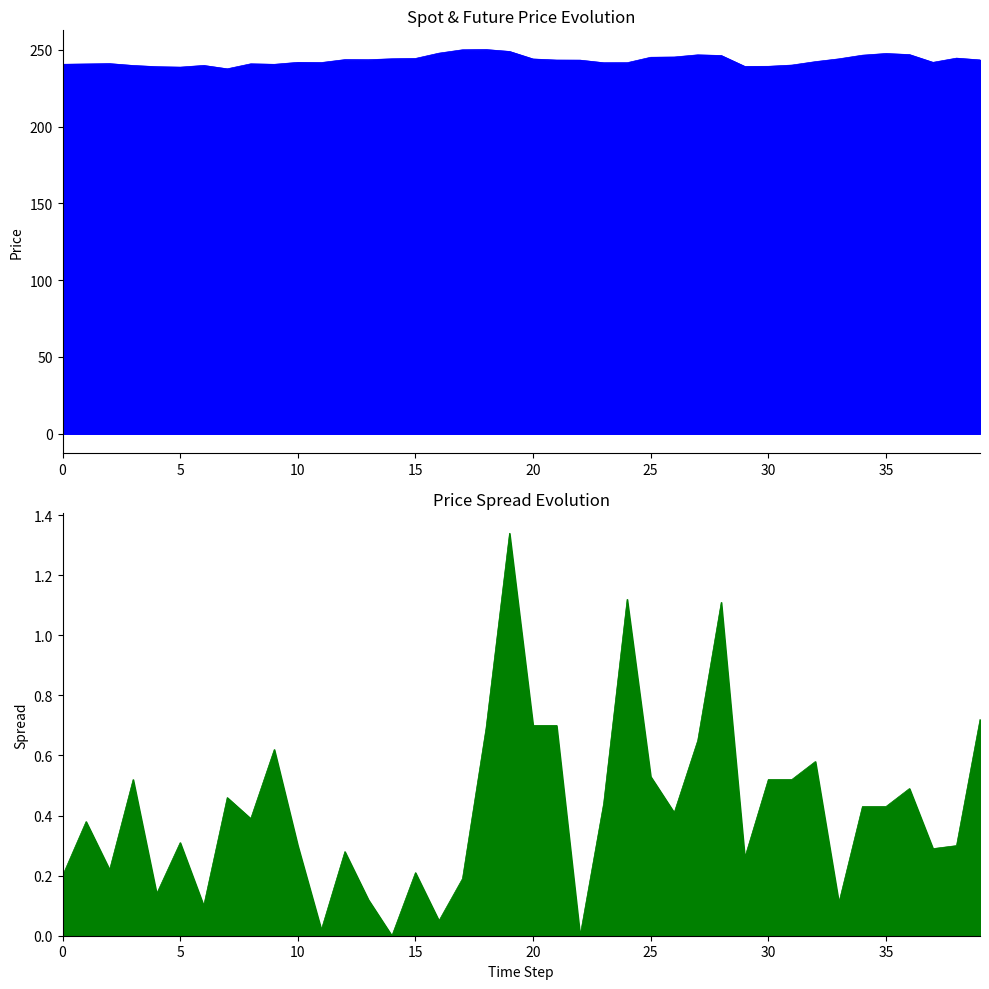

Reading left to right, what are all the values shown in this chart?

240.6	240.8	241.0	239.8	239.0	238.7	239.8	237.7	240.9	240.6	241.8	241.7	243.6	243.6	244.2	244.4	247.8	250.0	250.2	249.0	244.1	243.3	243.3	241.6	241.6	245.2	245.3	246.8	246.3	239.2	239.3	240.1	242.3	244.1	246.5	247.6	246.9	241.9	244.6	243.4